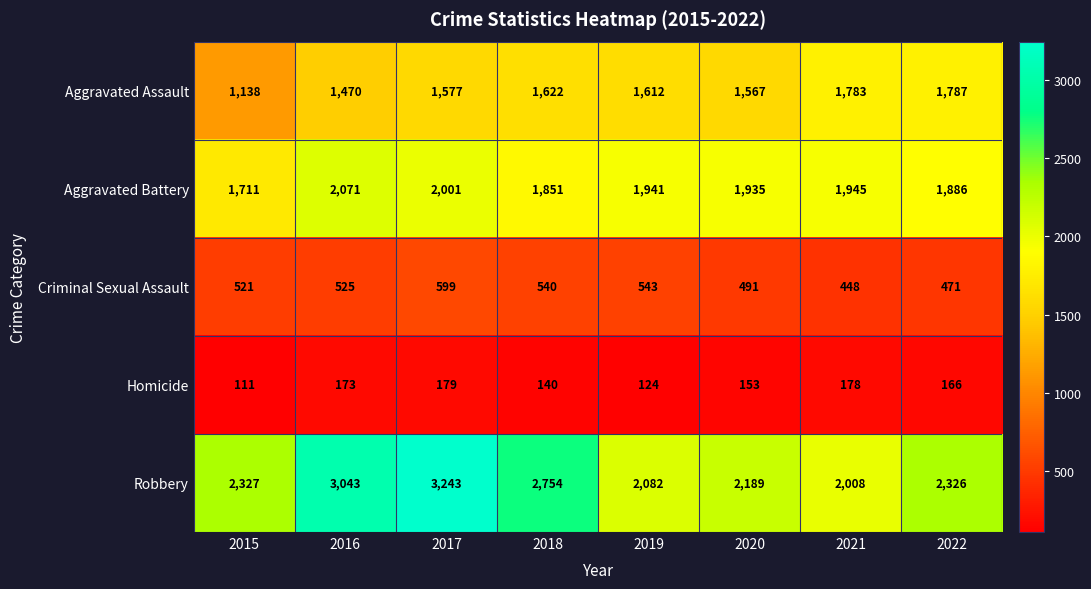

How many data points in Robbery are less than 2327?

4